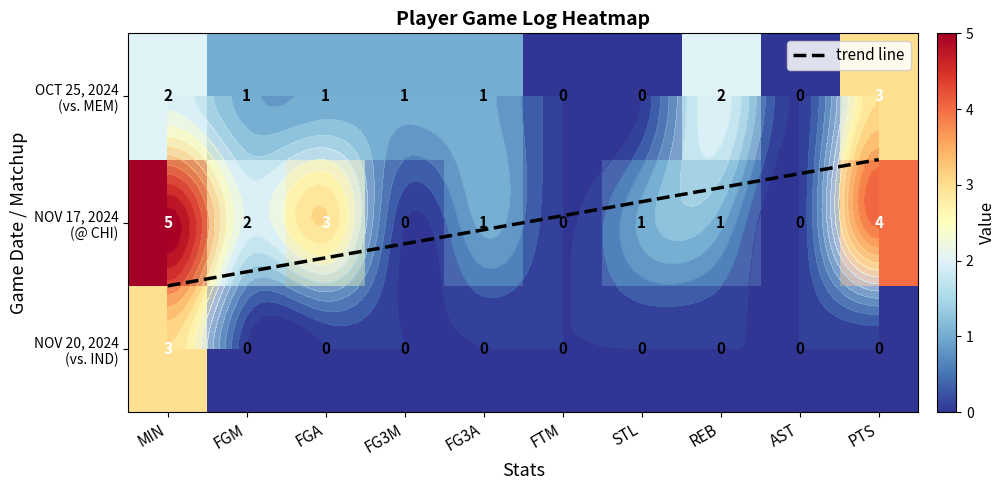

At how many categories does at least one series exceed 4?

1